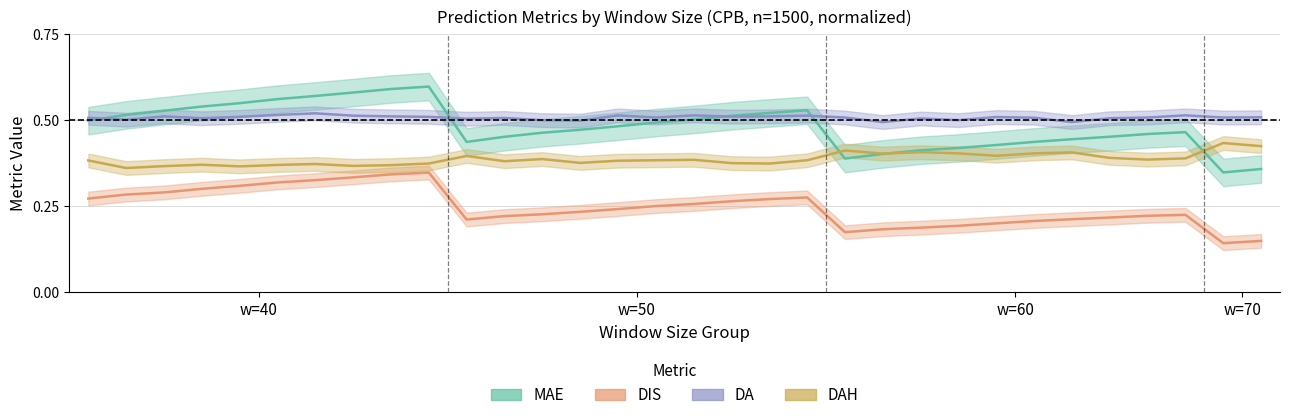

At how many categories does at least one series exceed 0?

32